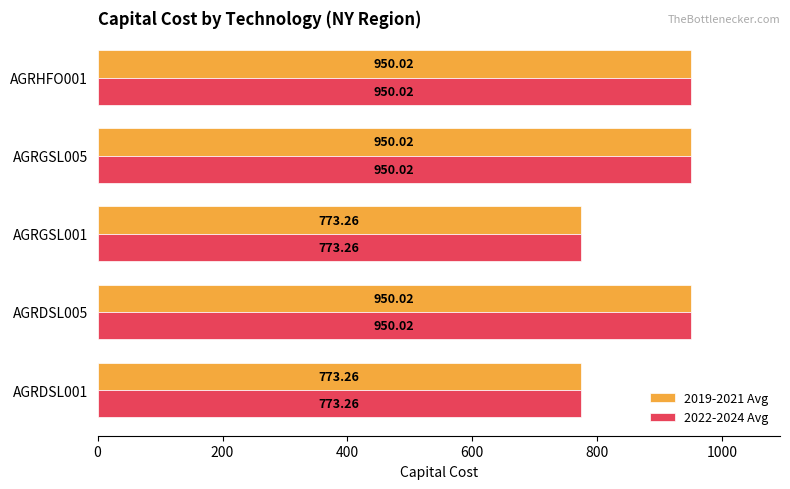

What is the sum of all 2019-2021 Avg values?

4396.6